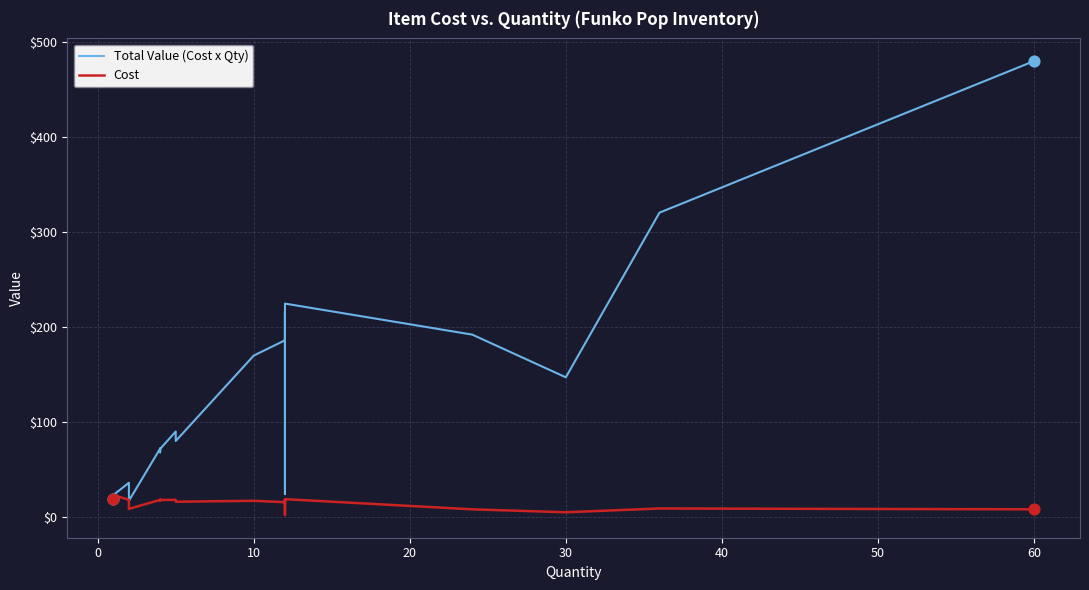

Which series has the largest total across all categories?

Total Value (Cost x Qty)